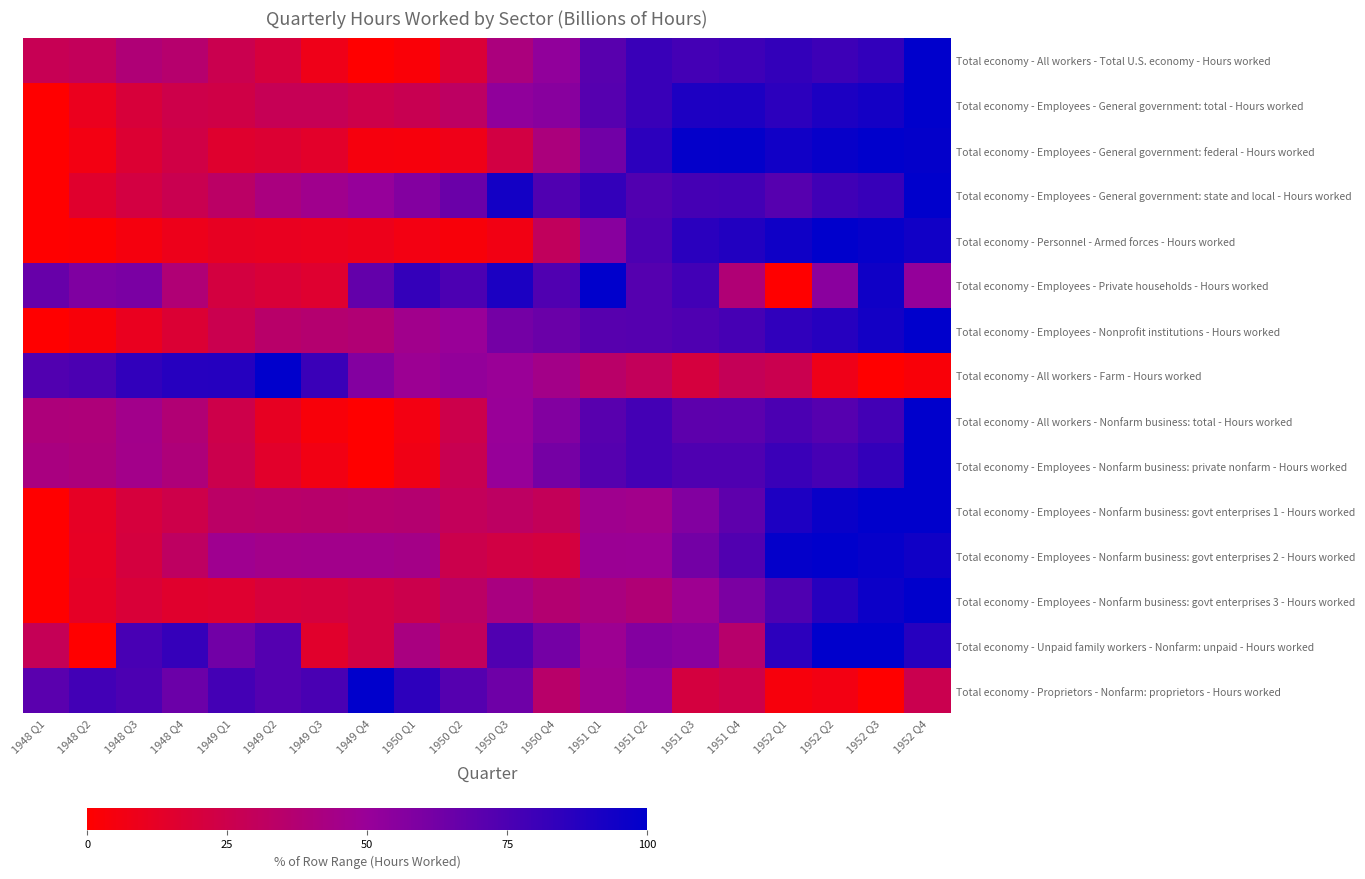

Which series has the largest range (max minus min)?

Total economy - All workers - Total U.S. economy - Hours worked